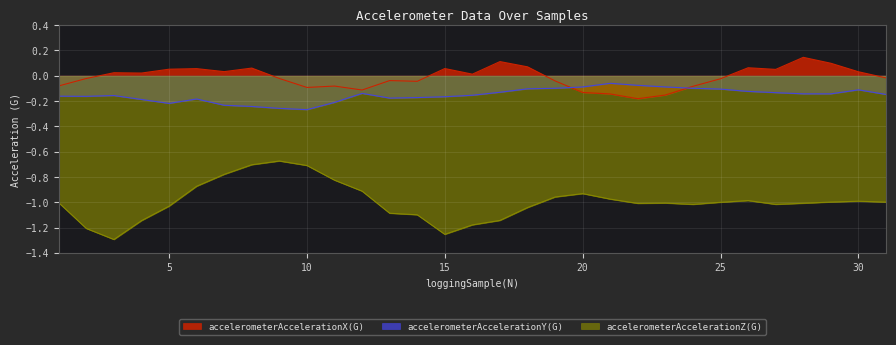

Is the value of accelerometerAccelerationX(G) at 3 greater than the value of accelerometerAccelerationZ(G) at 22?

Yes